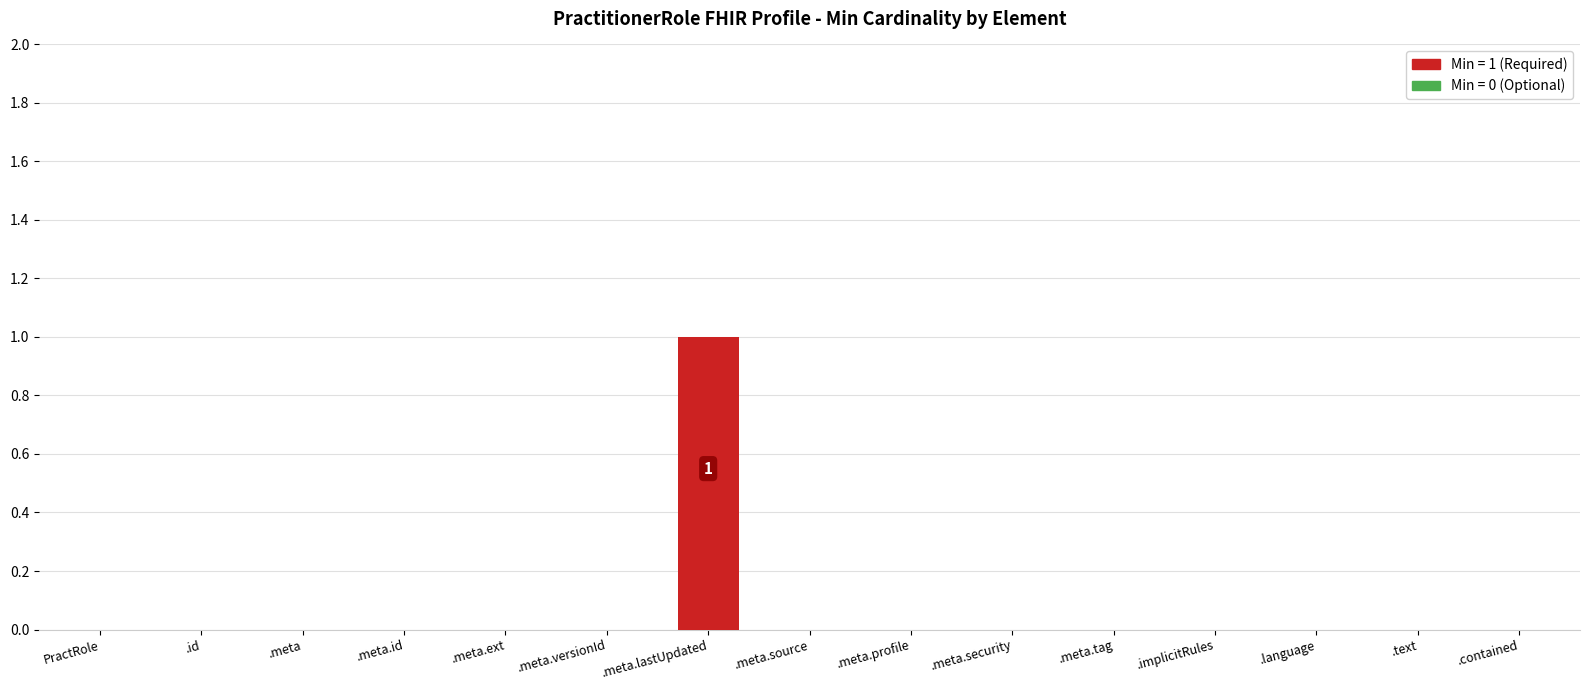

Which label corresponds to the largest value in the chart?

.meta.lastUpdated